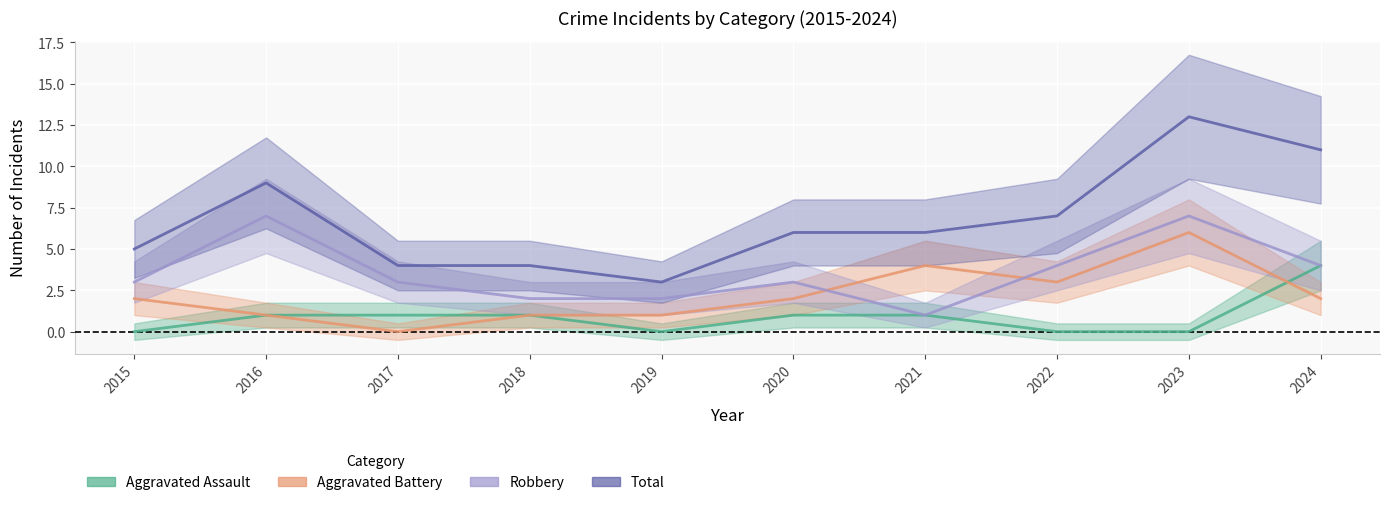

Reading left to right, list all the values displayed in this chart.

Aggravated Assault: 0	1	1	1	0	1	1	0	0	4
Aggravated Battery: 2	1	0	1	1	2	4	3	6	2
Robbery: 3	7	3	2	2	3	1	4	7	4
Total: 5	9	4	4	3	6	6	7	13	11